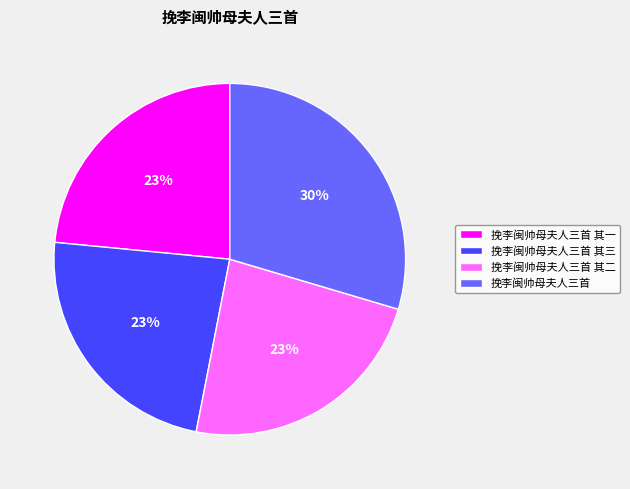

To the nearest percent, what is the average slice percentage?

25%